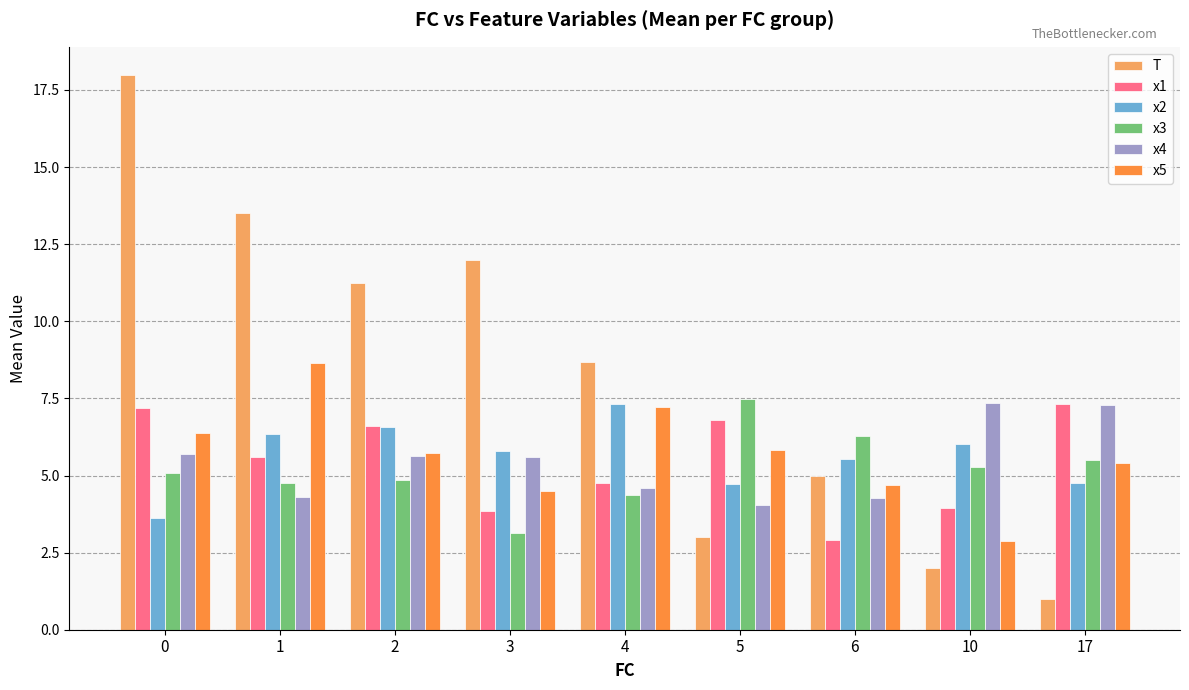

Are the bars grouped side by side (vs. stacked)?

Yes